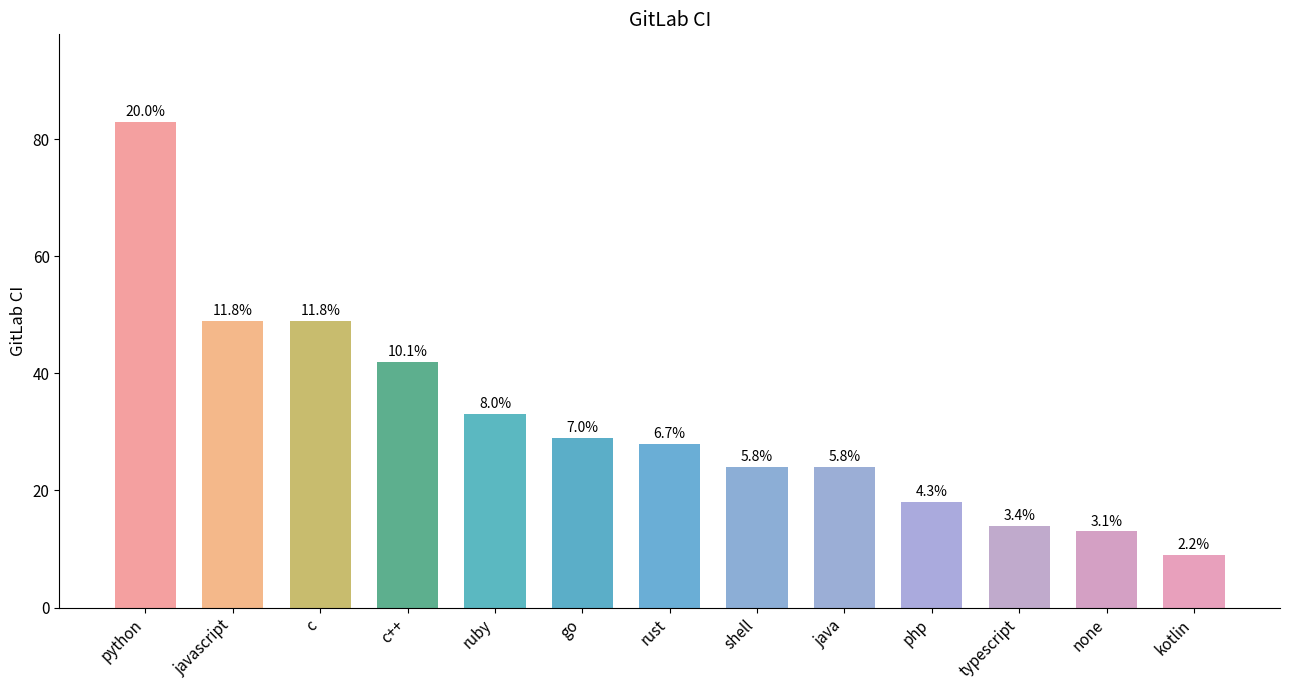

What is the smallest value displayed?

9